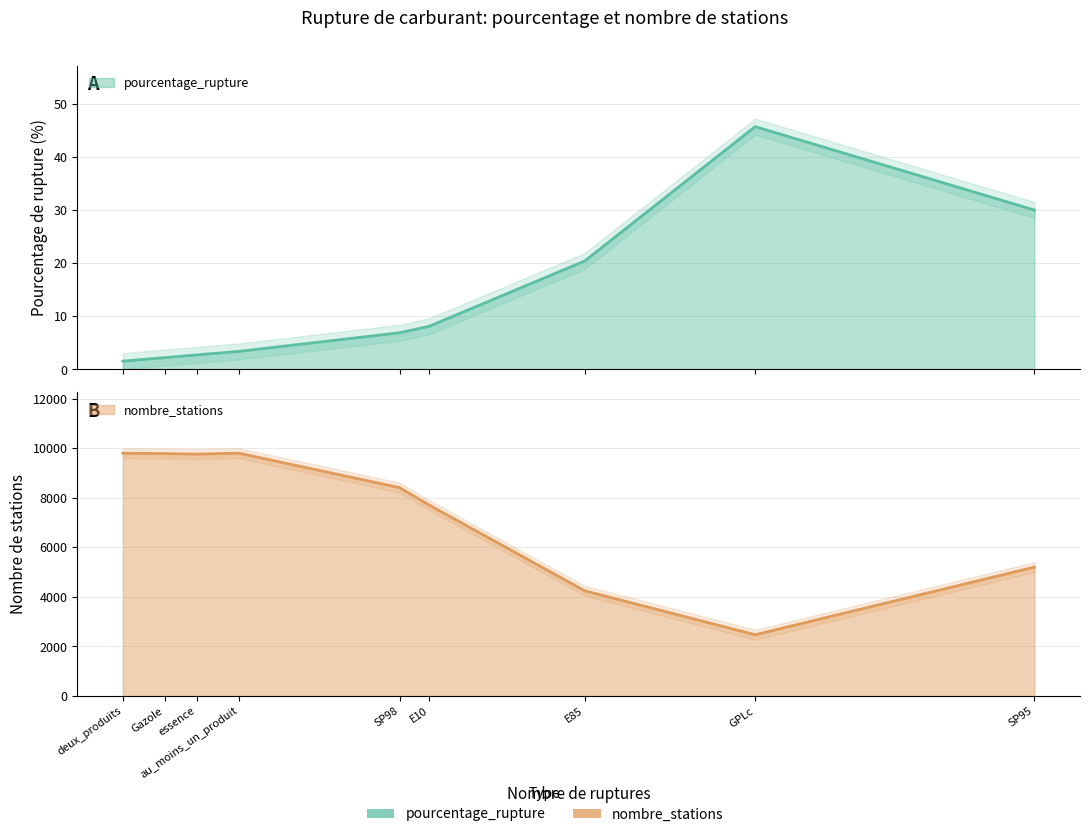

How many lines are shown in the chart?

2